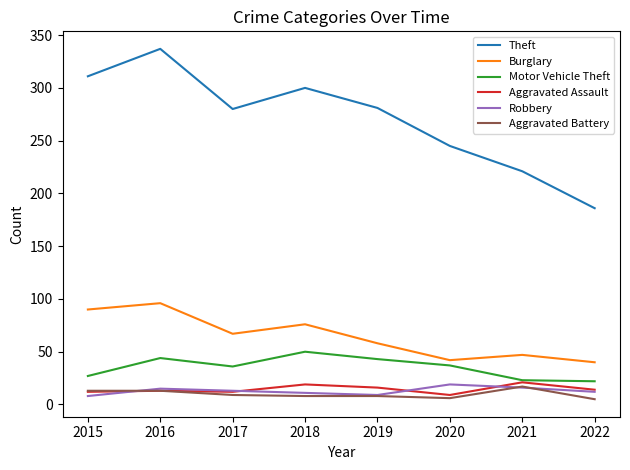

The value of Theft at 2015 is 311. True or false?

True